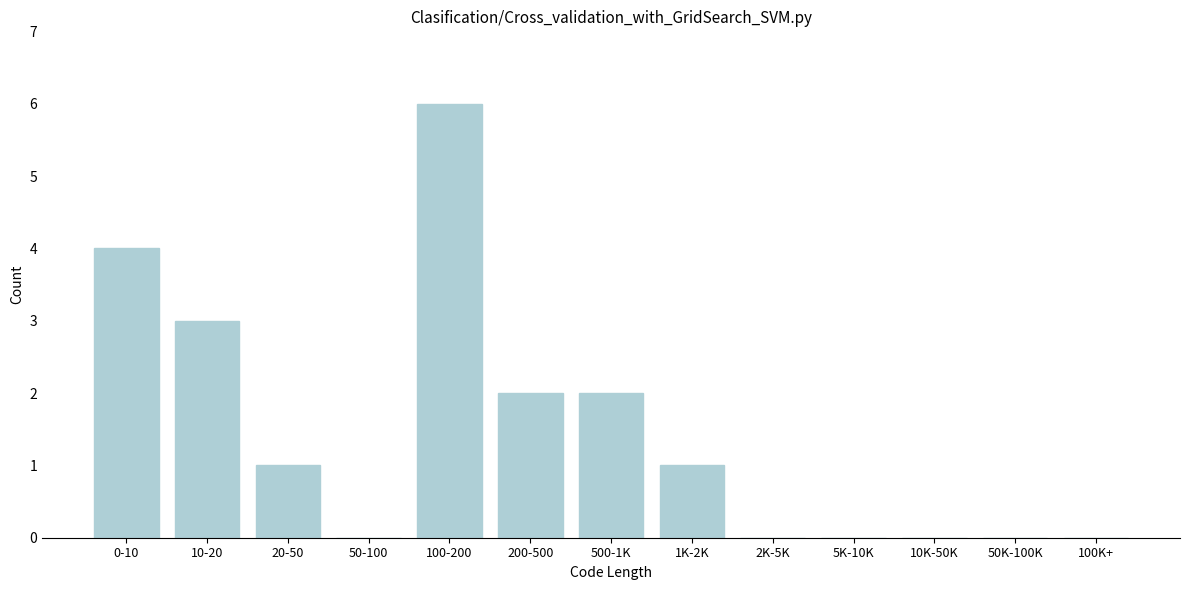

Reading left to right, what are all the values shown in this chart?

0-10=4	10-20=3	20-50=1	50-100=0	100-200=6	200-500=2	500-1K=2	1K-2K=1	2K-5K=0	5K-10K=0	10K-50K=0	50K-100K=0	100K+=0